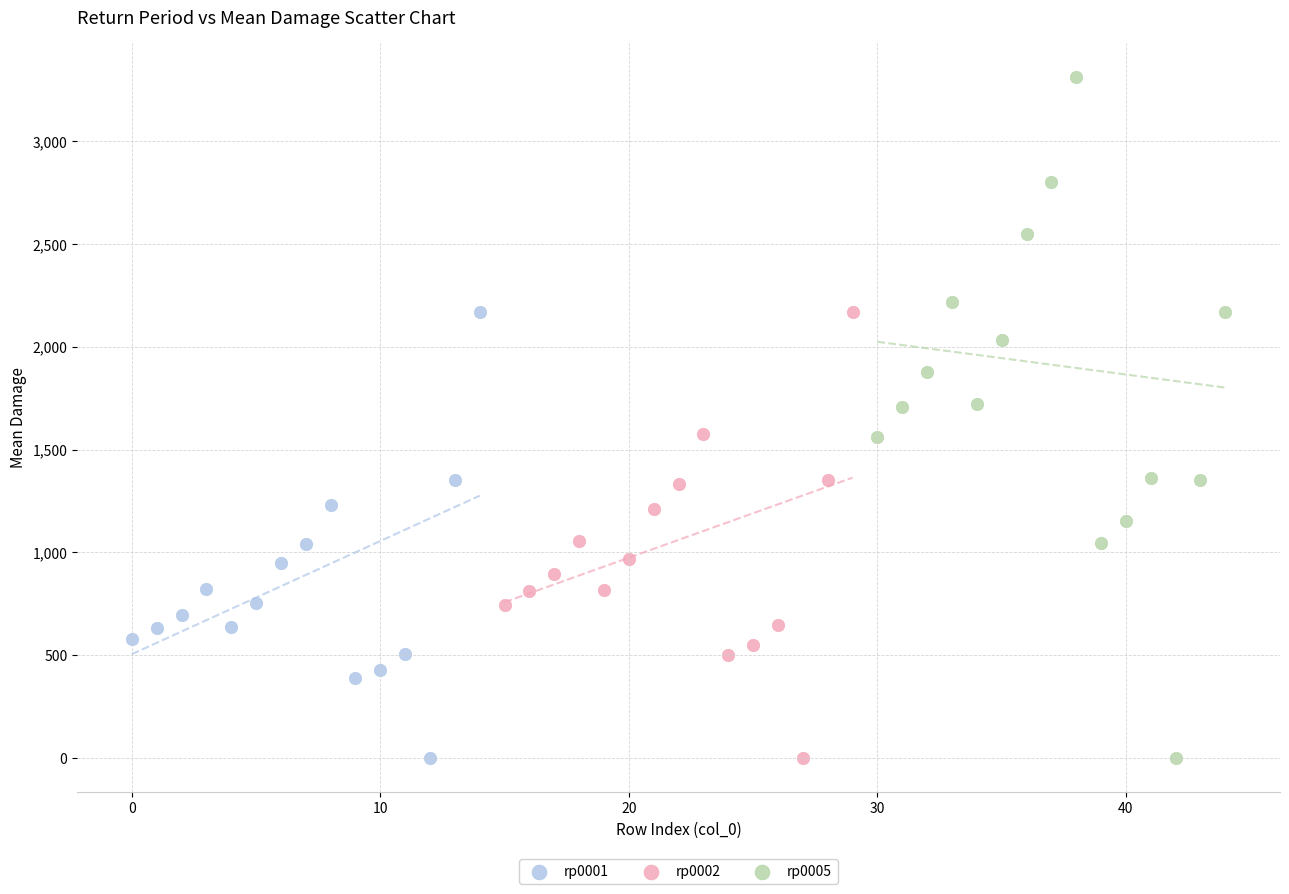

Which series has the largest Y range (max minus min)?

rp0005